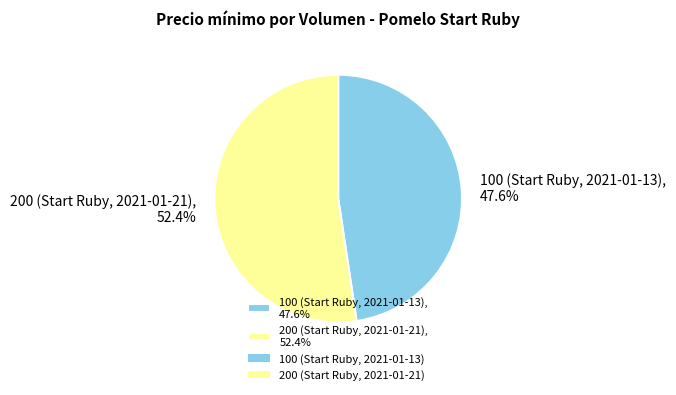

To the nearest percent, what is the average slice percentage?

50%